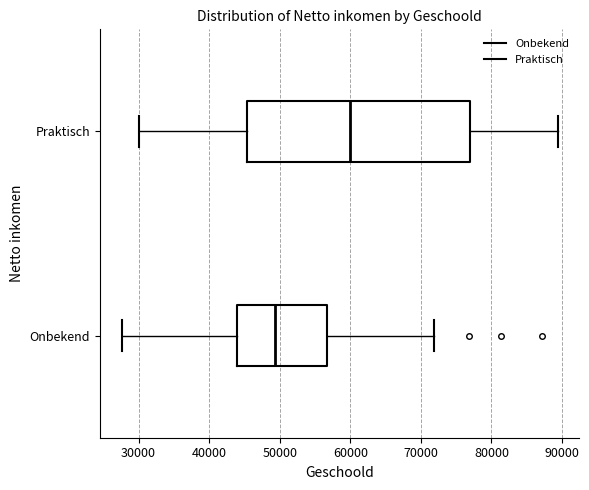

Which box has the furthest to the right median line?

Praktisch